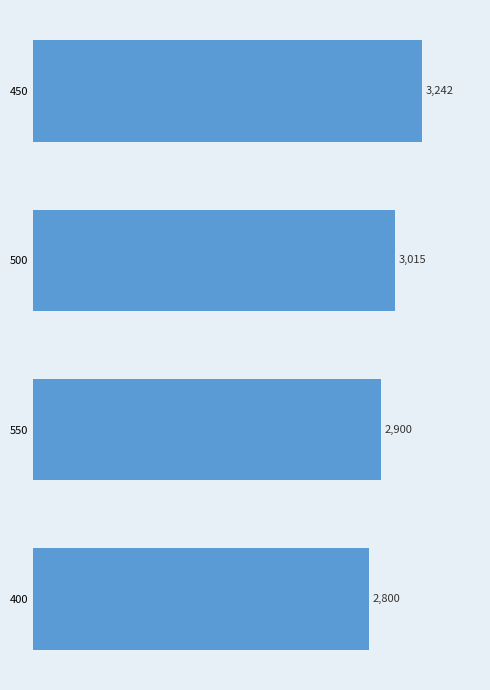

What is the minimum value shown in the chart?

2800